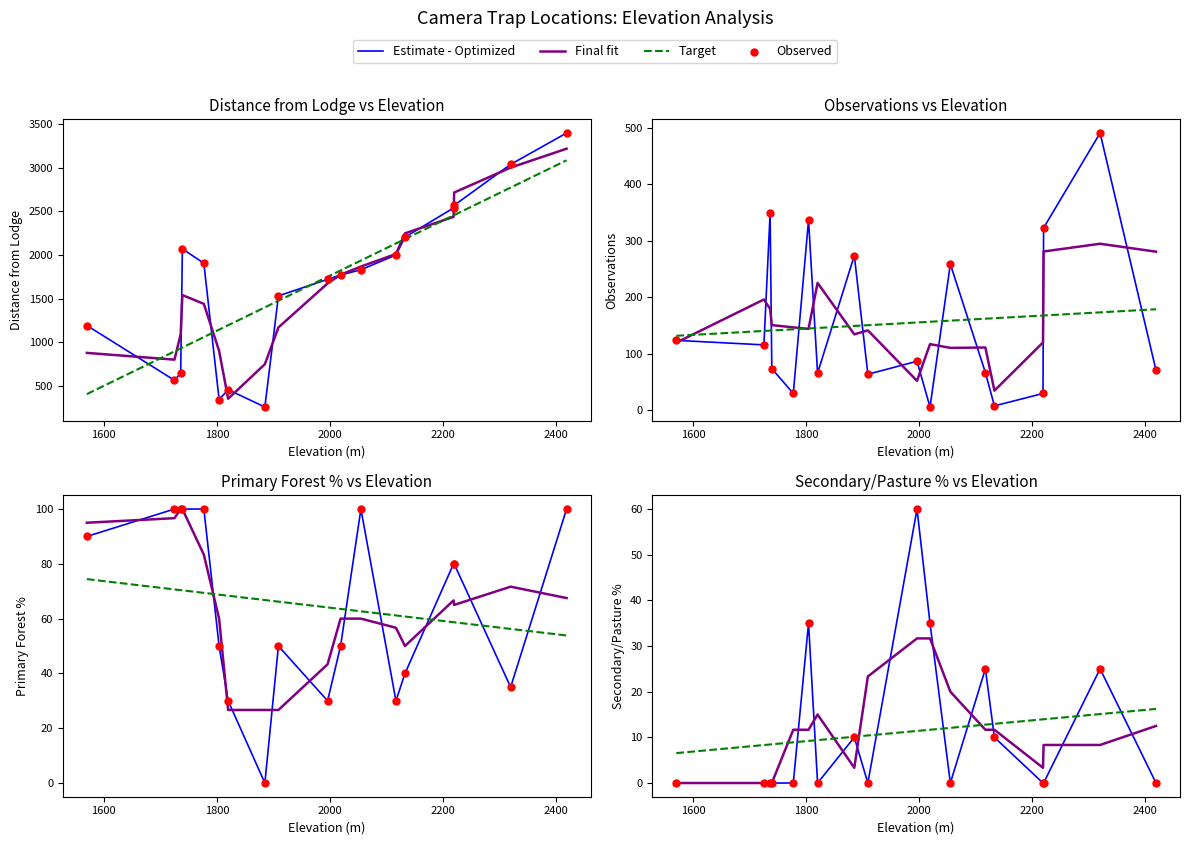

What are all the series names shown in the legend?

Estimate - Optimized, Final fit, Target, Observed